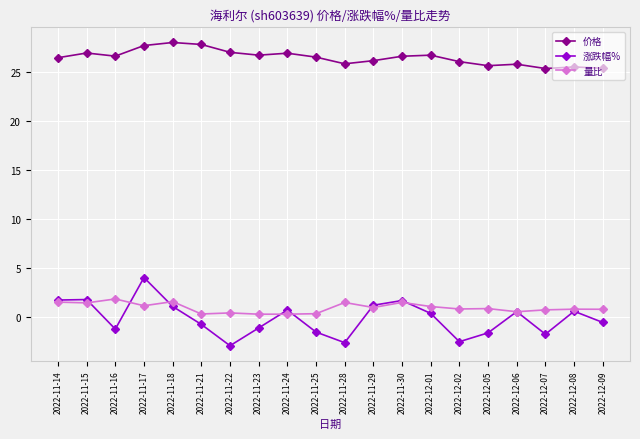

Does the chart display data point markers on the line(s)?

Yes